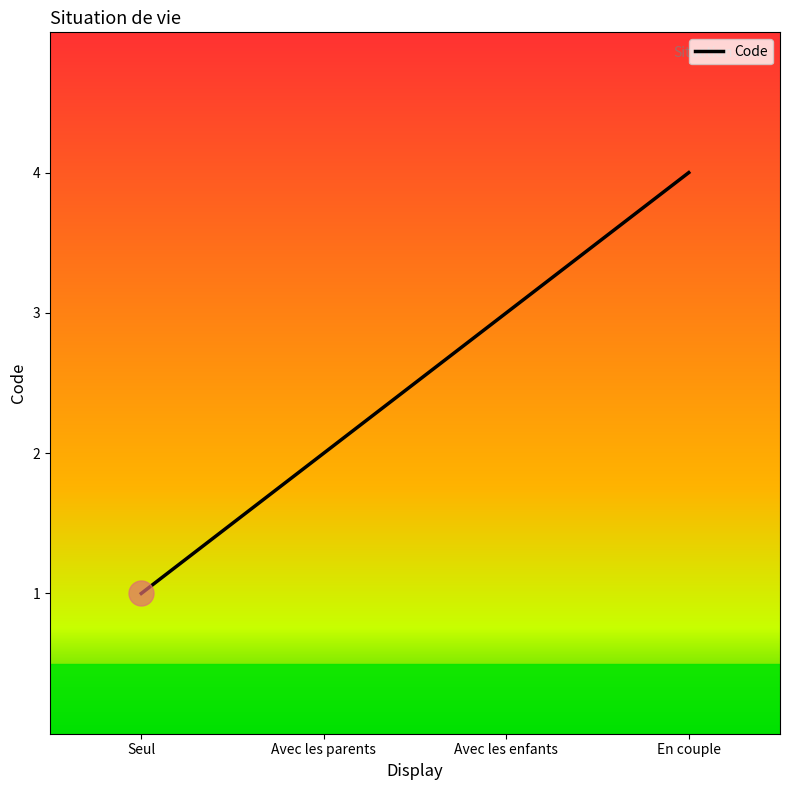

What is the maximum value shown in the chart?

4